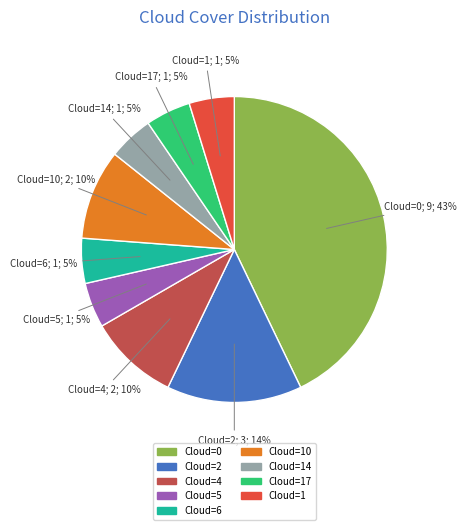

Does any single category account for the majority?

No